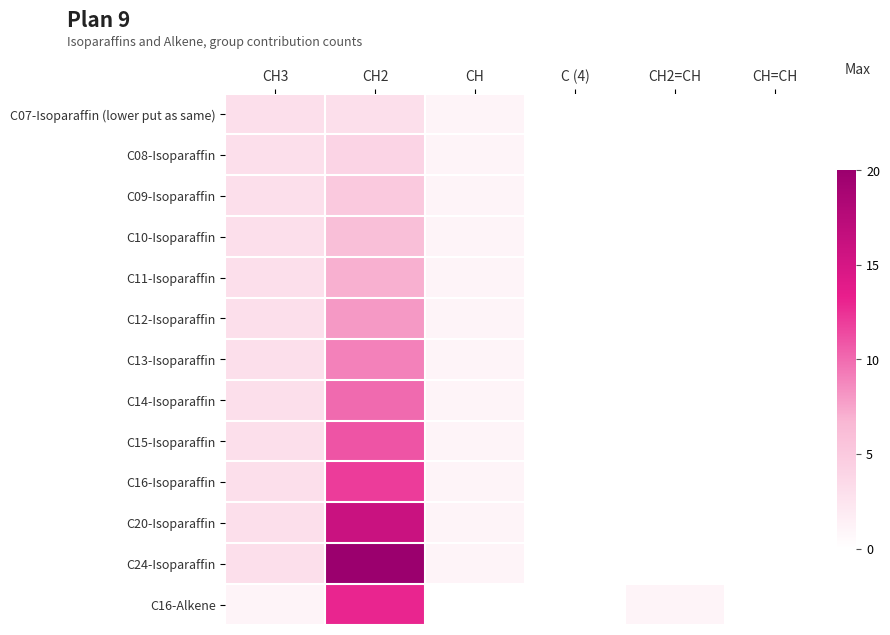

Which series changed the most between CH3 and CH2?

C24-Isoparaffin